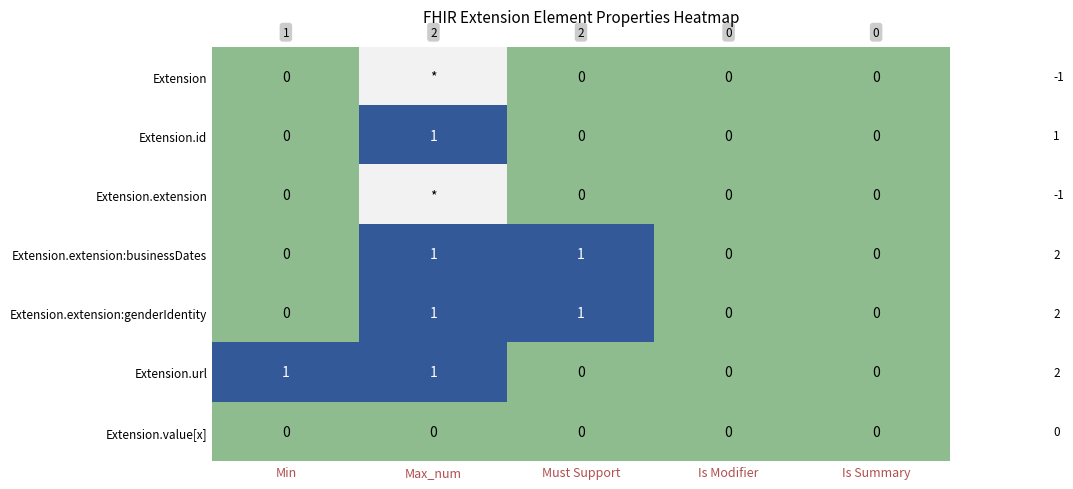

Between Must Support and Min, which is larger?

Must Support